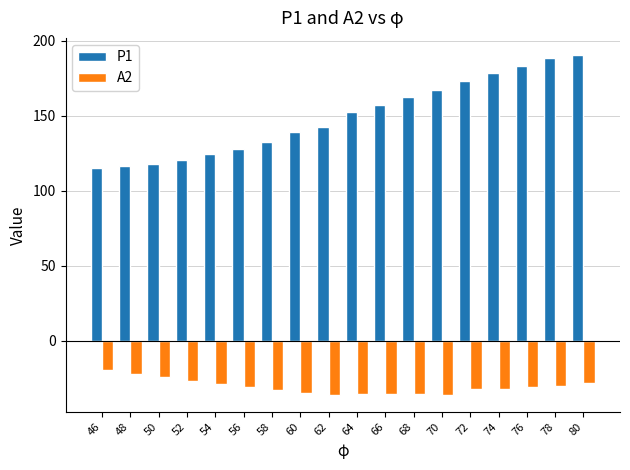

Rank the series by their maximum value, from lowest to highest.

A2, P1